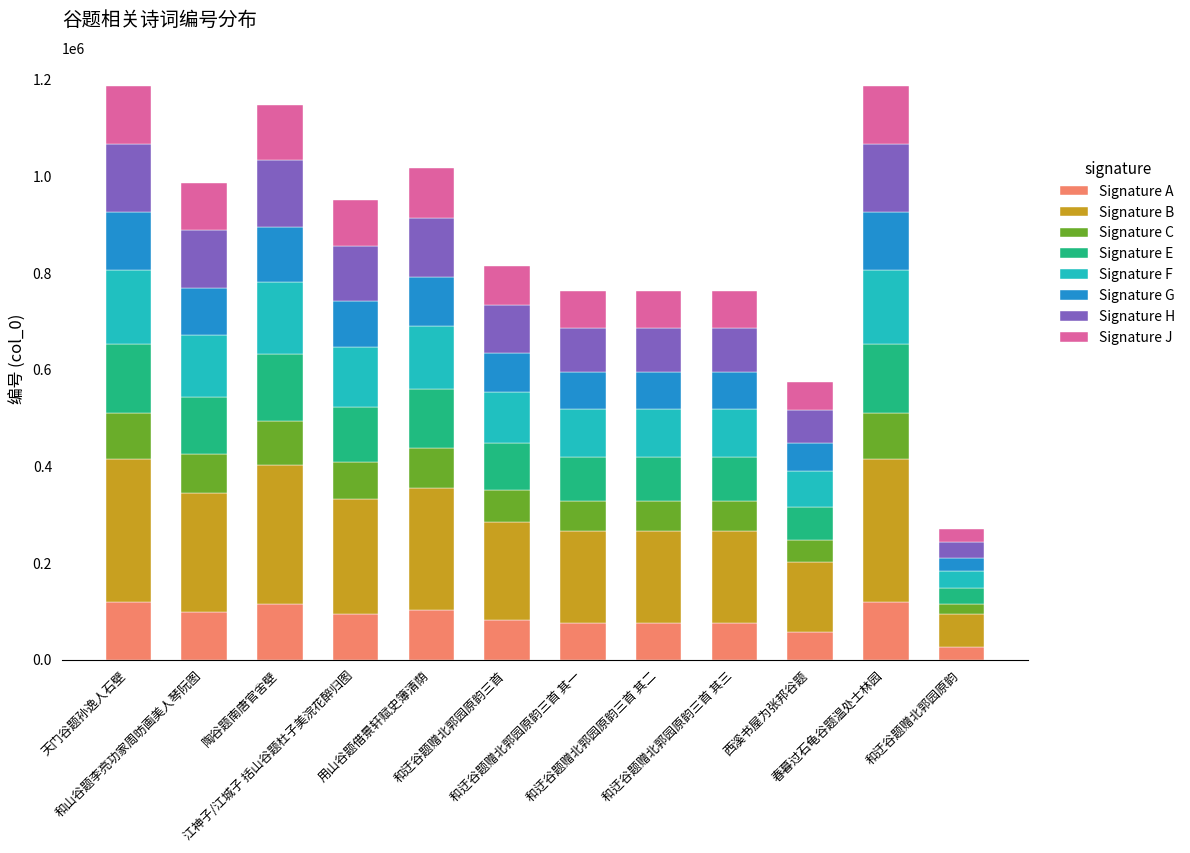

How many categories are shown in the chart?

12